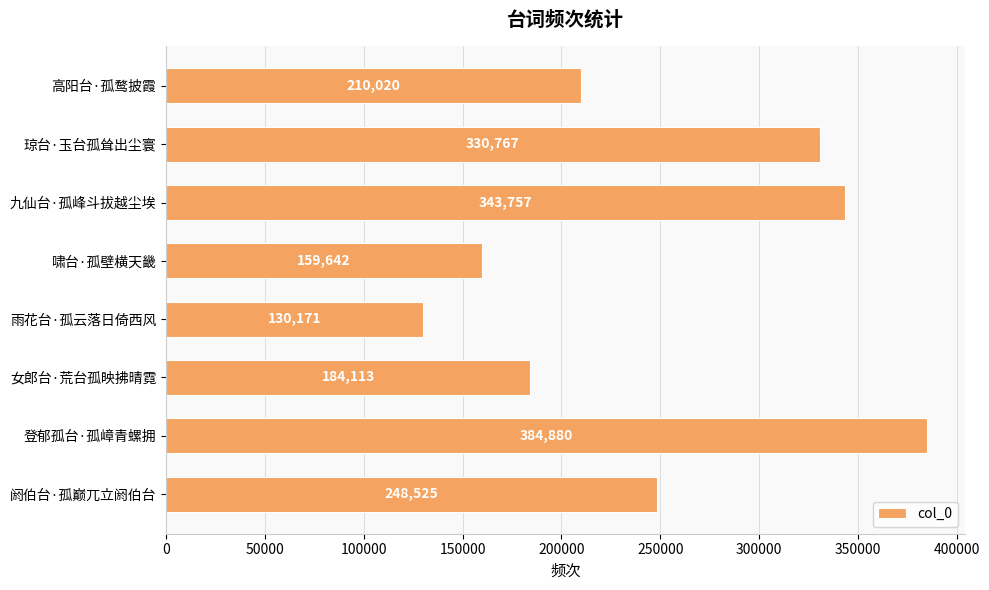

Does the chart contain any negative values?

No